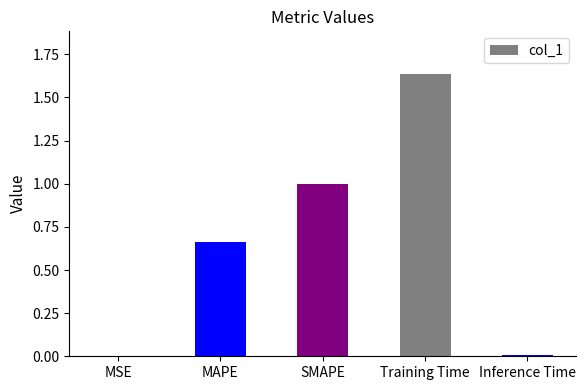

Which label corresponds to the largest value in the chart?

Training Time